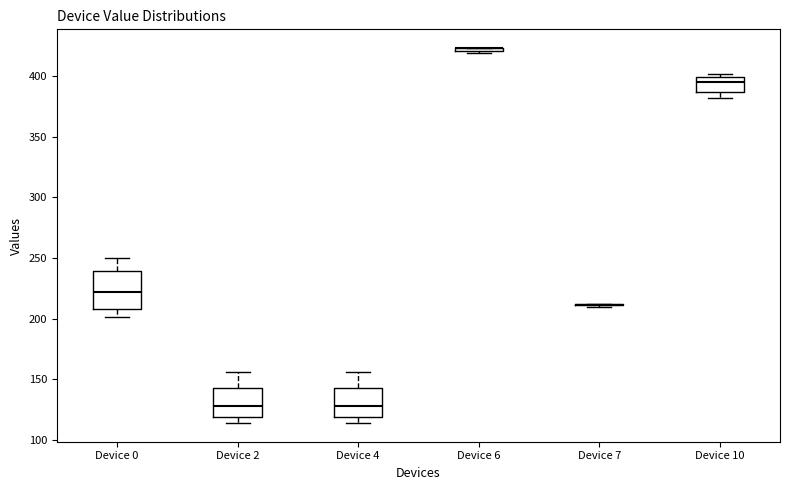

Comparing the boxes themselves (not the whiskers), which one is the tallest?

Device 0